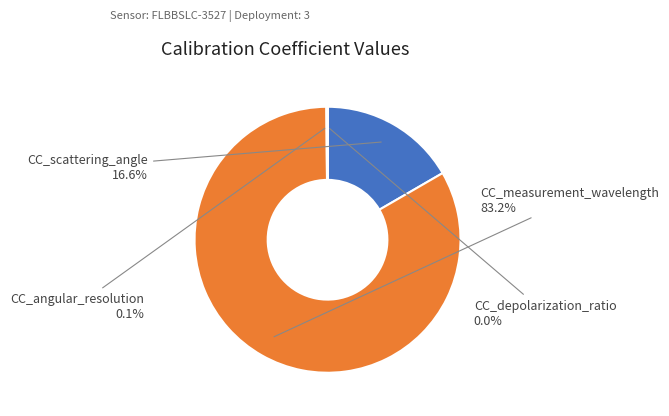

Does any single category account for the majority?

Yes